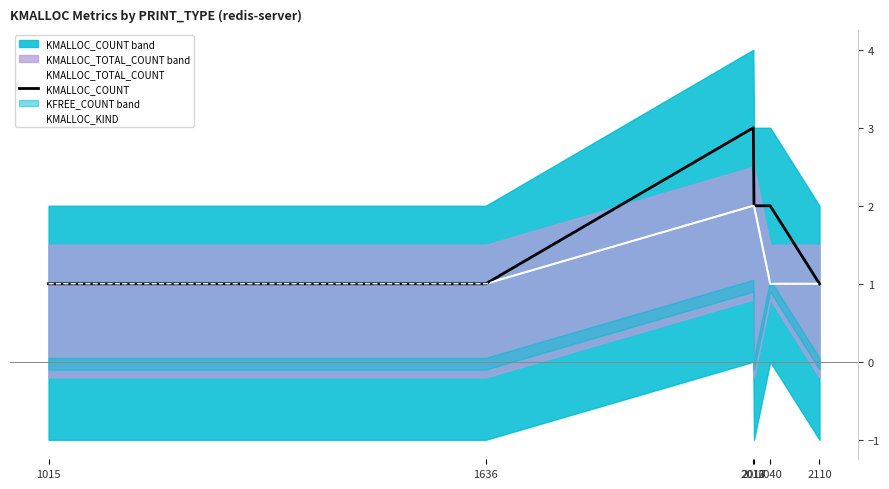

What is the value of the KMALLOC_TOTAL_COUNT point at the 5th from the left?

1